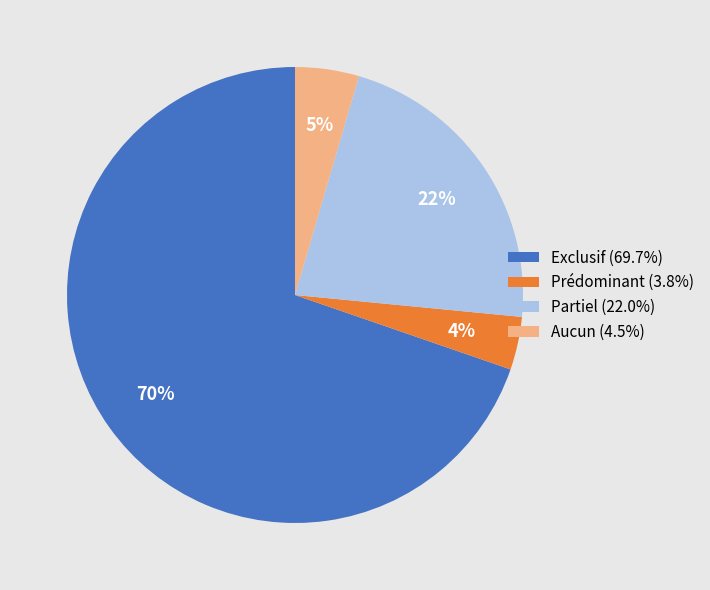

To the nearest percent, what is the difference between the Partiel (22.0%) and Prédominant (3.8%) slice percentages?

18%